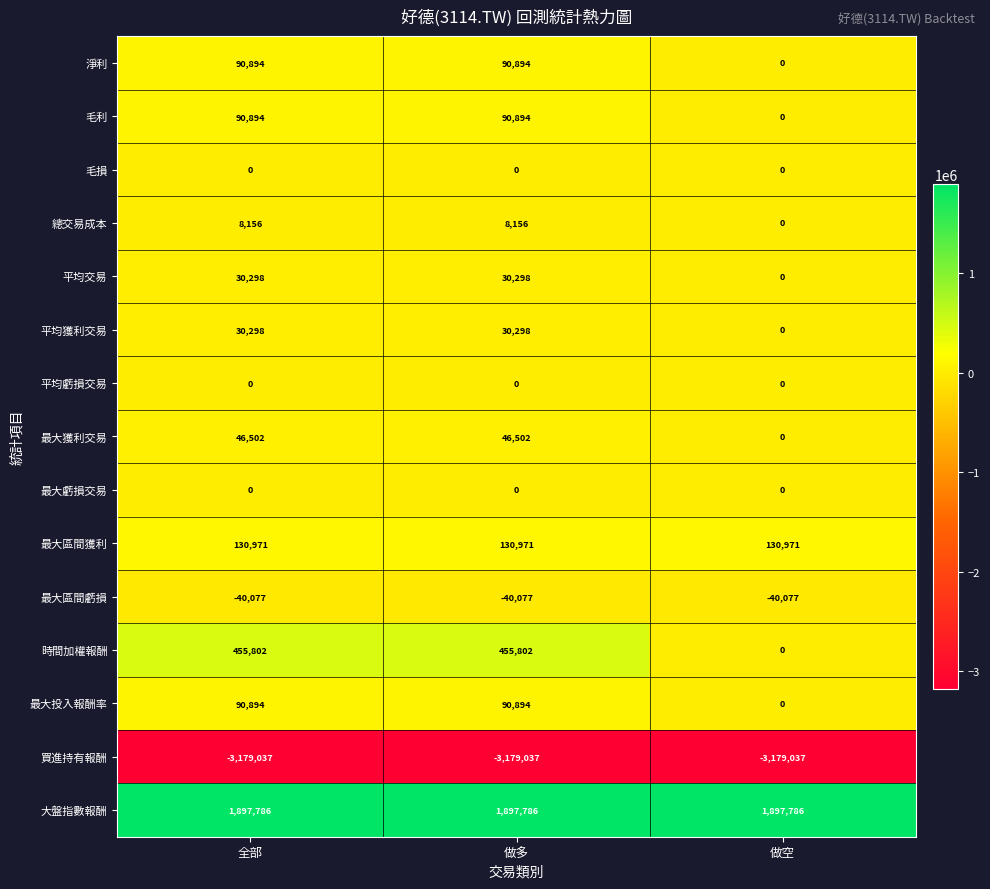

Is the value of 總交易成本 at 全部 greater than the value of 毛損 at 做多?

Yes